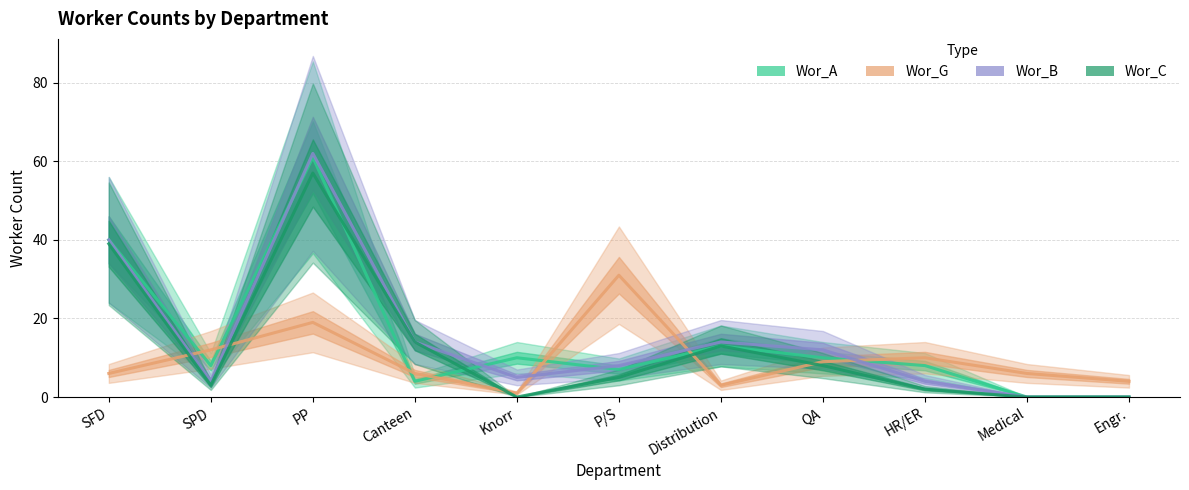

Between which two adjacent categories do Wor_G and Wor_C first intersect?

SFD and SPD